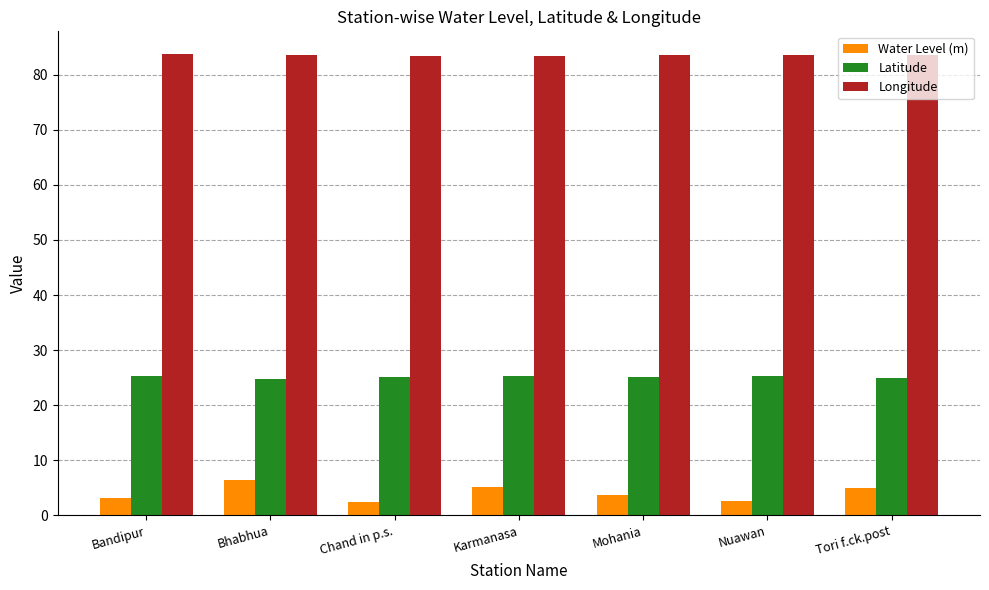

At how many categories does at least one series exceed 68?

7